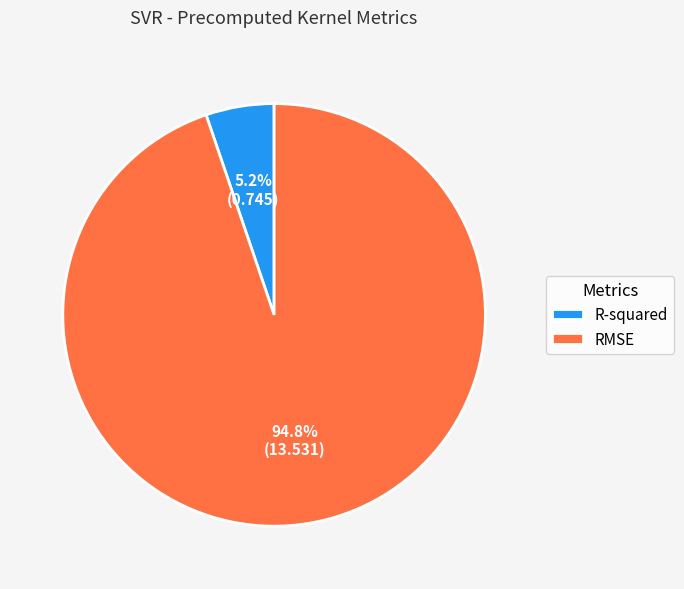

Combined, do RMSE and R-squared account for over 50%?

Yes